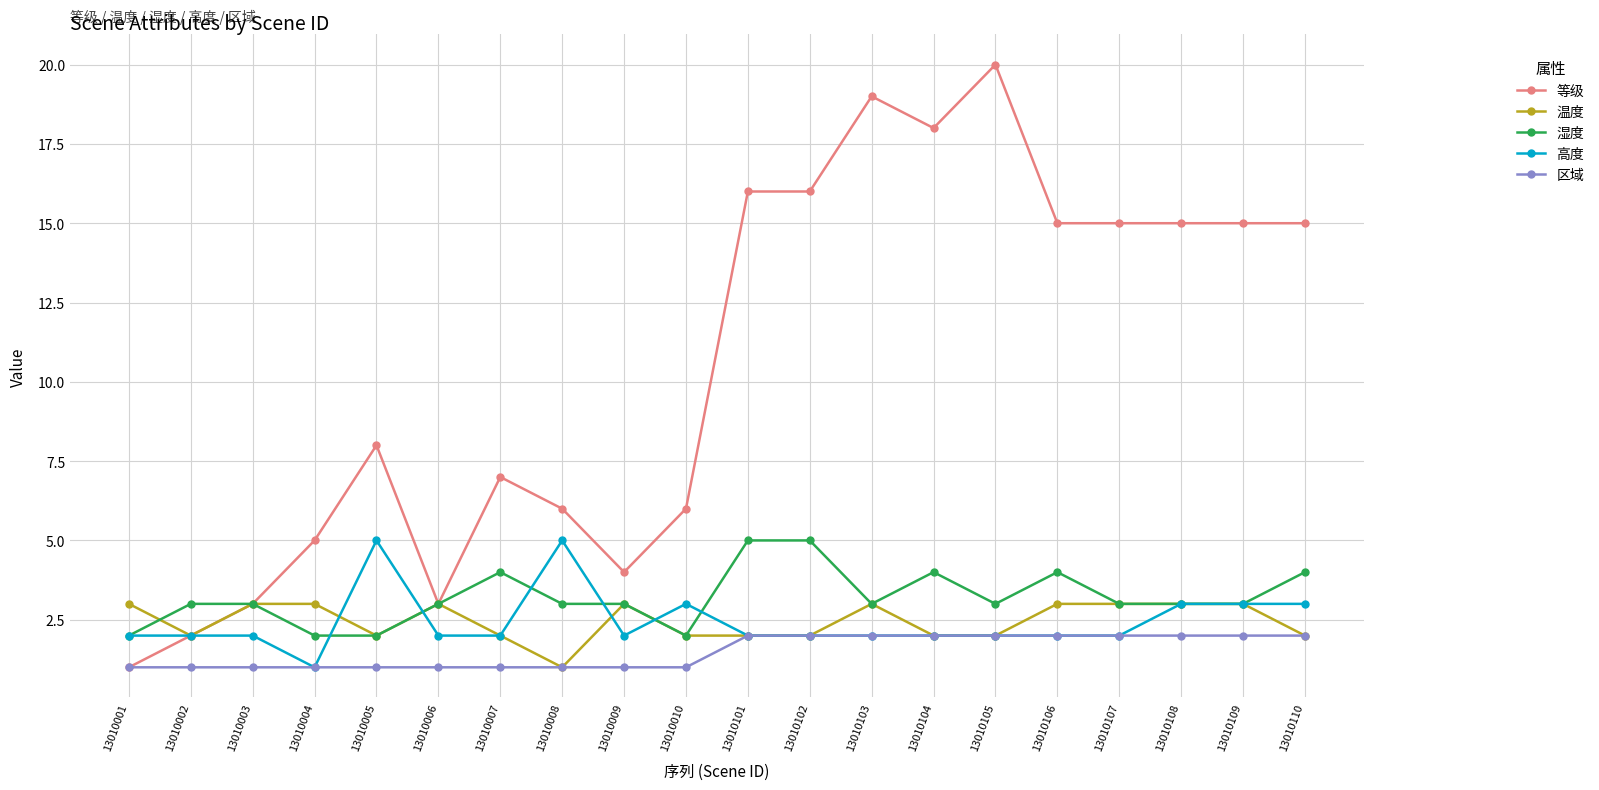

What is the difference between the highest and lowest values at 13010110?

13